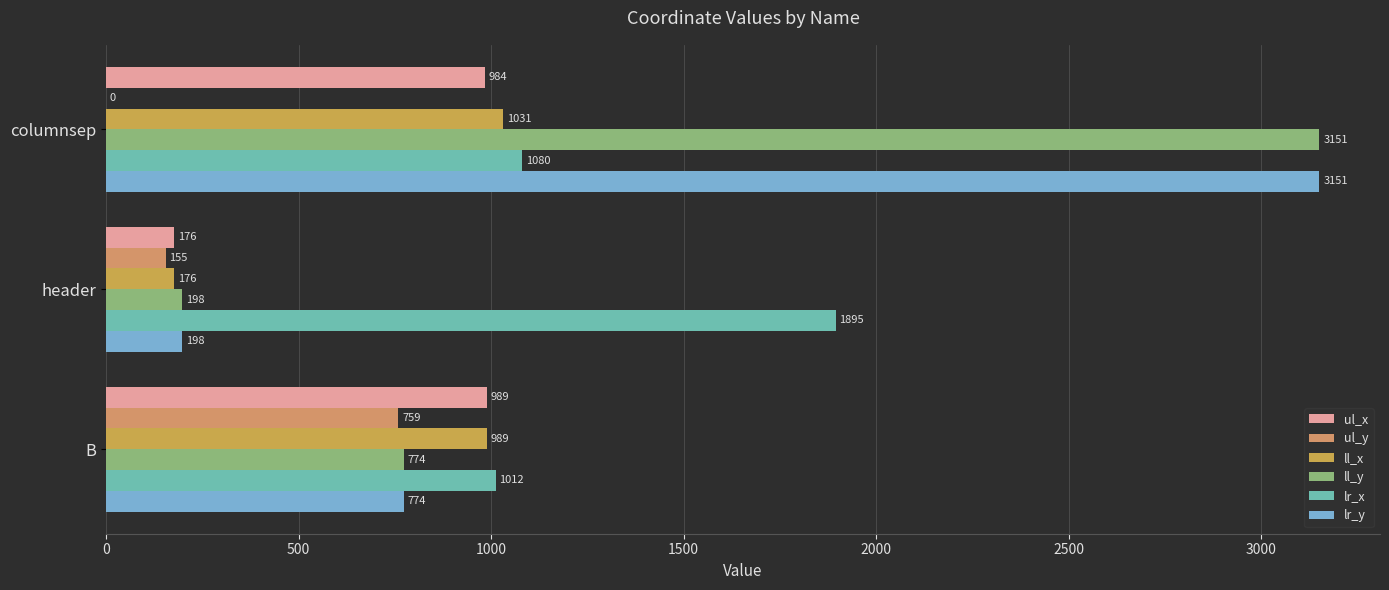

How many categories are shown in the chart?

3